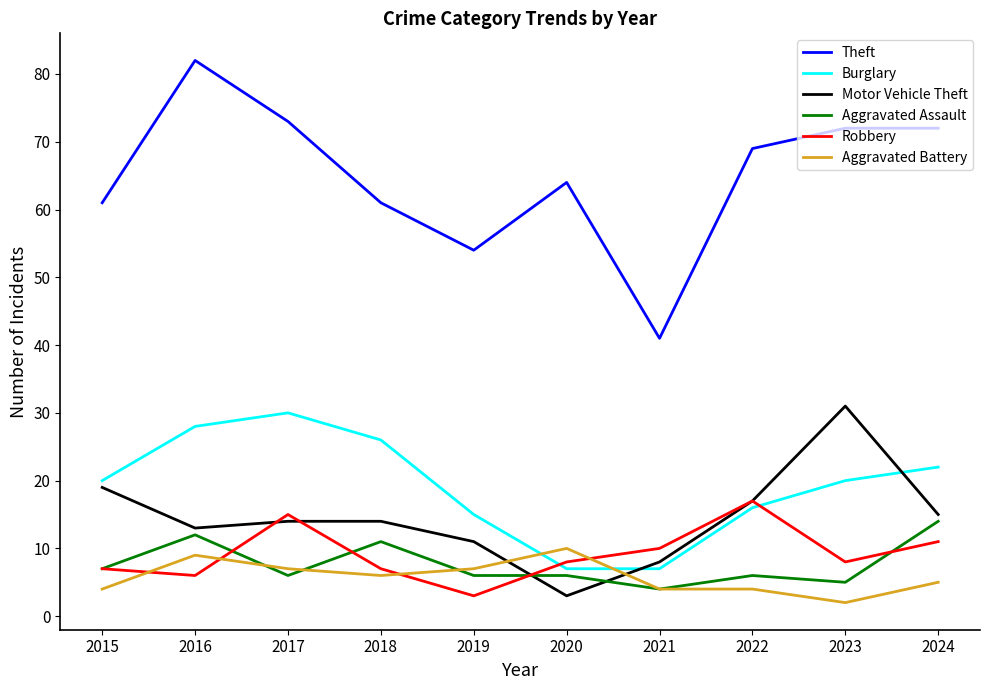

What is the spread (max minus min) of values at 2020?

61